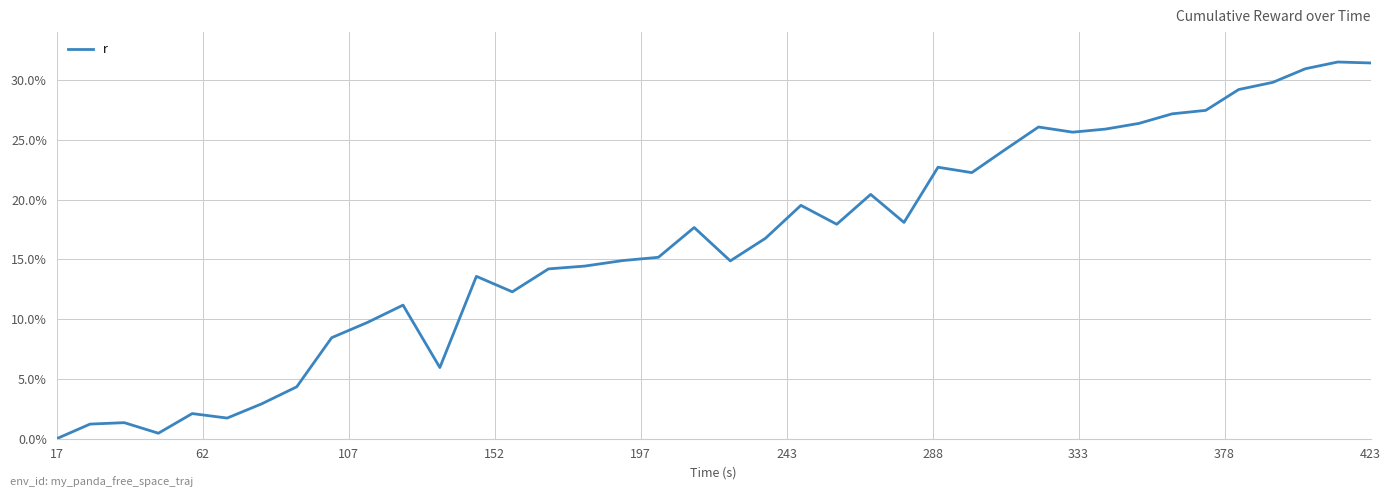

What is the maximum value shown in the chart?

31.5